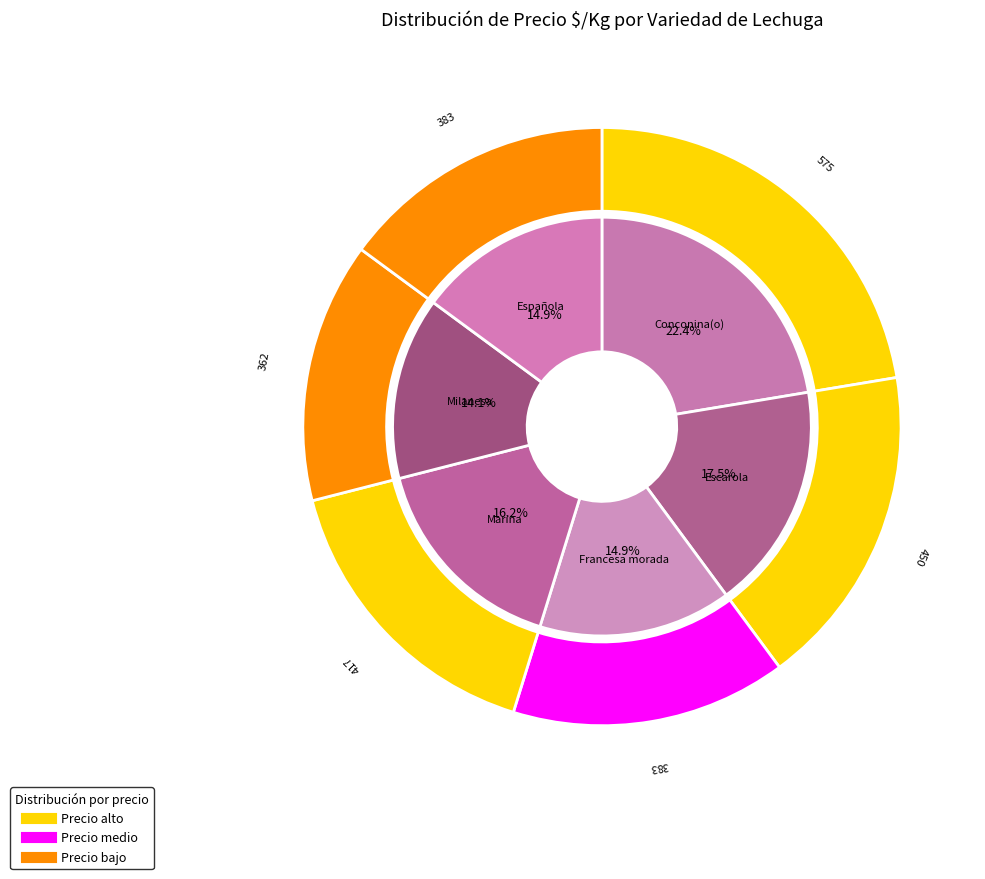

To the nearest percent, what is the difference between the largest and smallest slice percentages?

8%